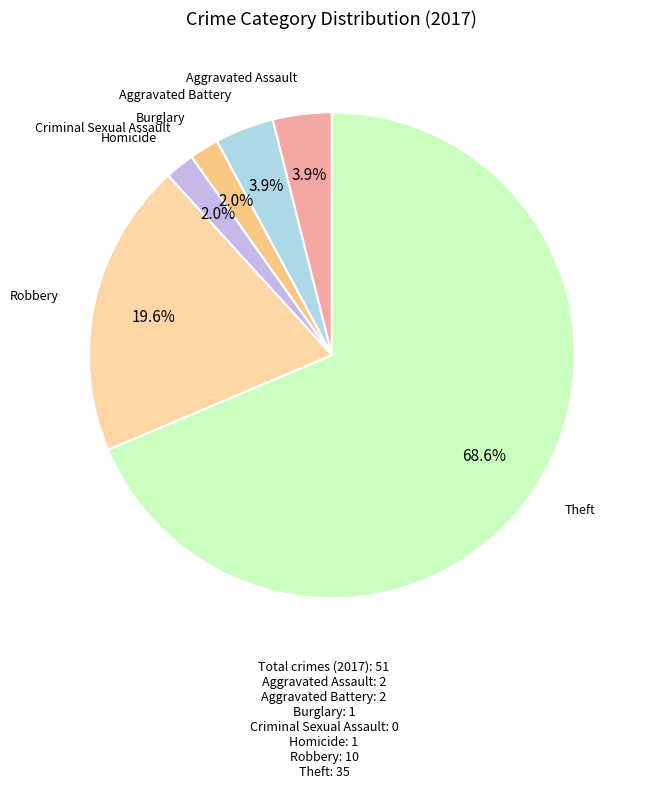

To the nearest percent, what is the difference between the largest and smallest slice percentages?

69%